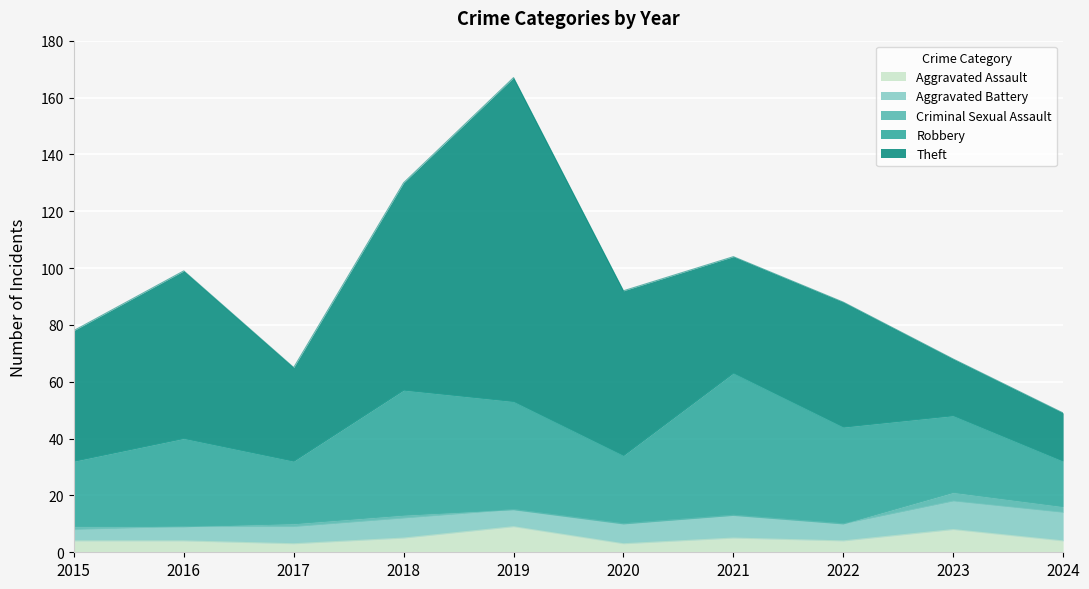

How many data points in Criminal Sexual Assault are above 1?

2